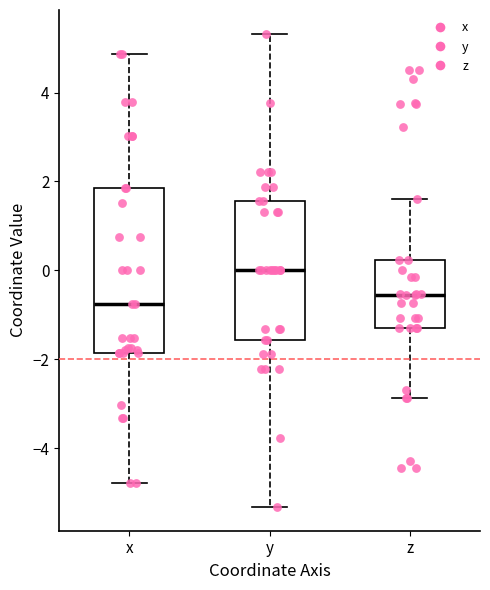

Reading left to right, transcribe this box plot: for each box, give where its median line is, the range the box spans, and where its two whiskers end, as read against the y-axis. The values are not printed on the chart, so give them approximately, as read against the axis.

x: median -0.8, box -1.8 to 1.8, whiskers -4.8 to 4.8
y: median 0.0, box -1.6 to 1.6, whiskers -5.4 to 5.4
z: median -0.6, box -1.4 to 0.2, whiskers -2.8 to 1.6